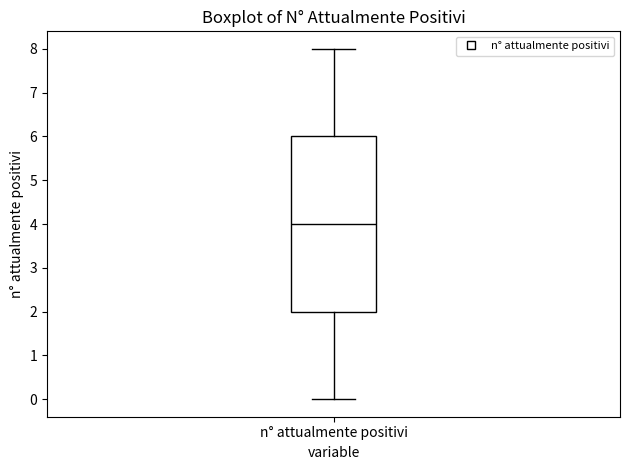

Transcribe this box plot: give where the median line is, the range the box spans, and where the two whiskers end, as read against the y-axis. The values are not printed on the chart, so give them approximately, as read against the axis.

median 4, box 2 to 6, whiskers 0 to 8